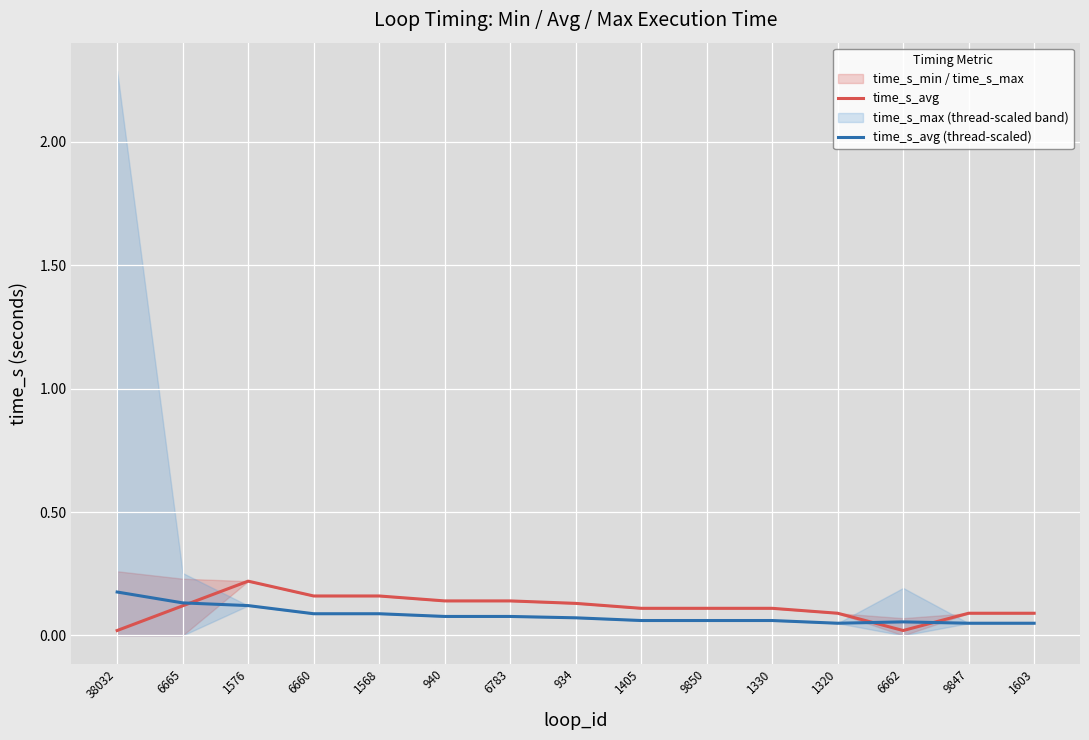

Read the time_s_avg value at 1576.

0.2